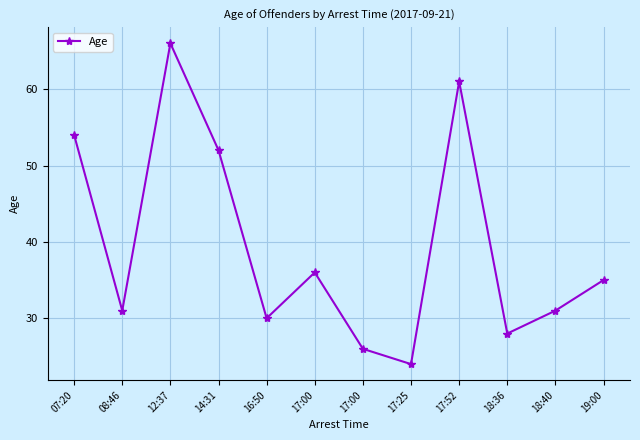

Reading left to right, list all the values displayed in this chart.

07:20=54	08:46=31	12:37=66	14:31=52	16:50=30	17:00=36	17:00=26	17:25=24	17:52=61	18:36=28	18:40=31	19:00=35